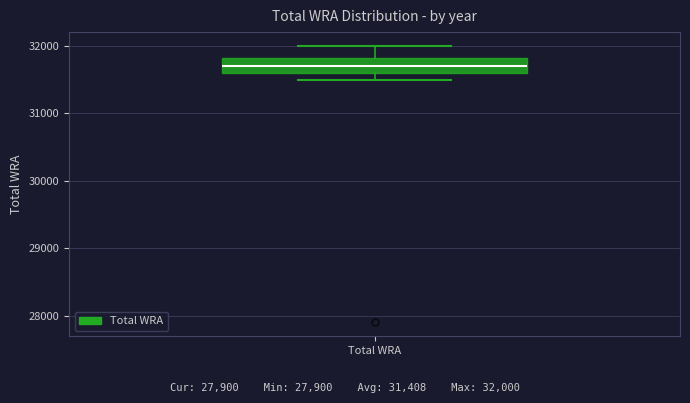

Read this box plot against the y-axis: the position of the median line, the range covered by the box, and the ends of both whiskers. The values are not printed on the chart, so give them approximately, as read against the axis.

median 31700, box 31600 to 31800, whiskers 31500 to 32000